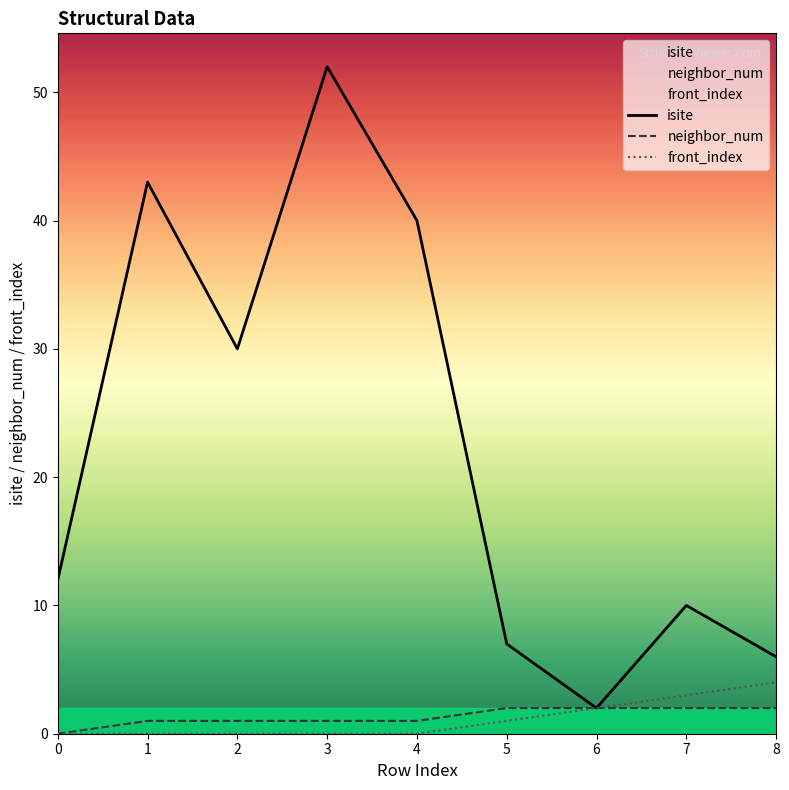

What value does the front_index series have at 7?

3